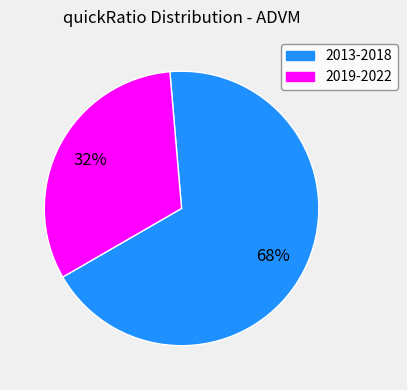

Is there any slice that represents more than half of the pie?

Yes